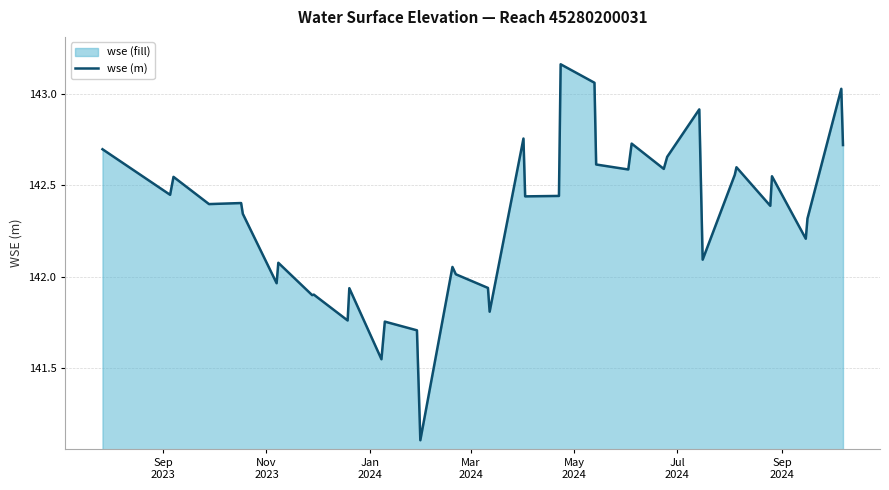

What is the smallest value displayed?

141.1